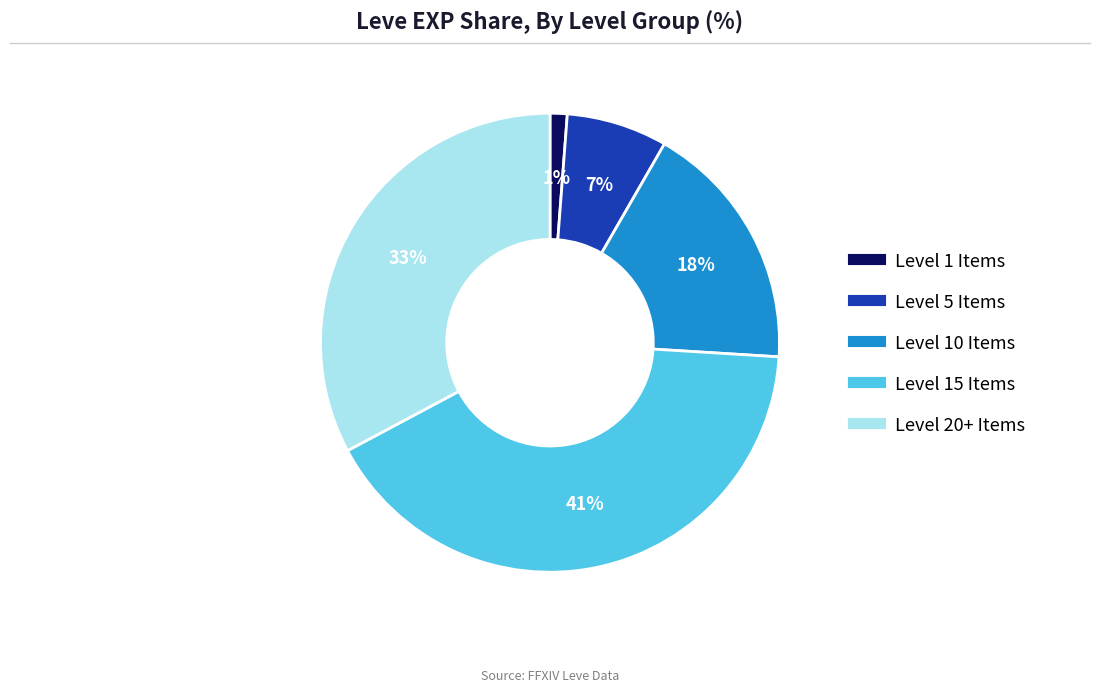

To the nearest percent, what is the difference between the largest and smallest slice percentages?

40%